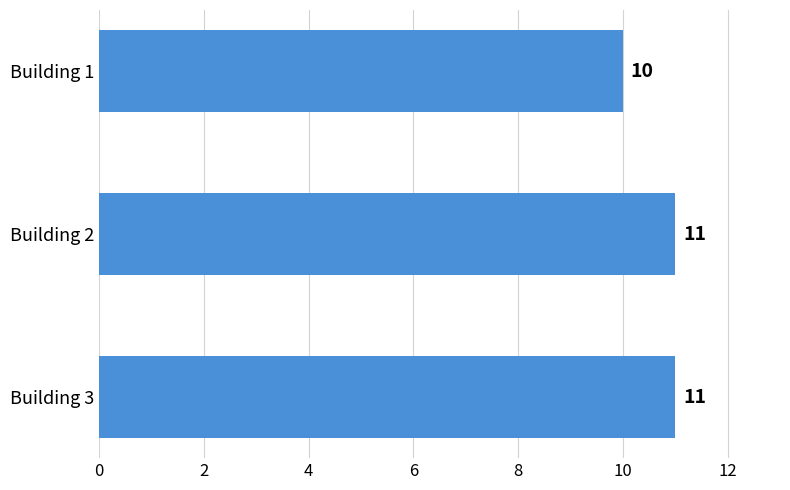

What is the average value?

11